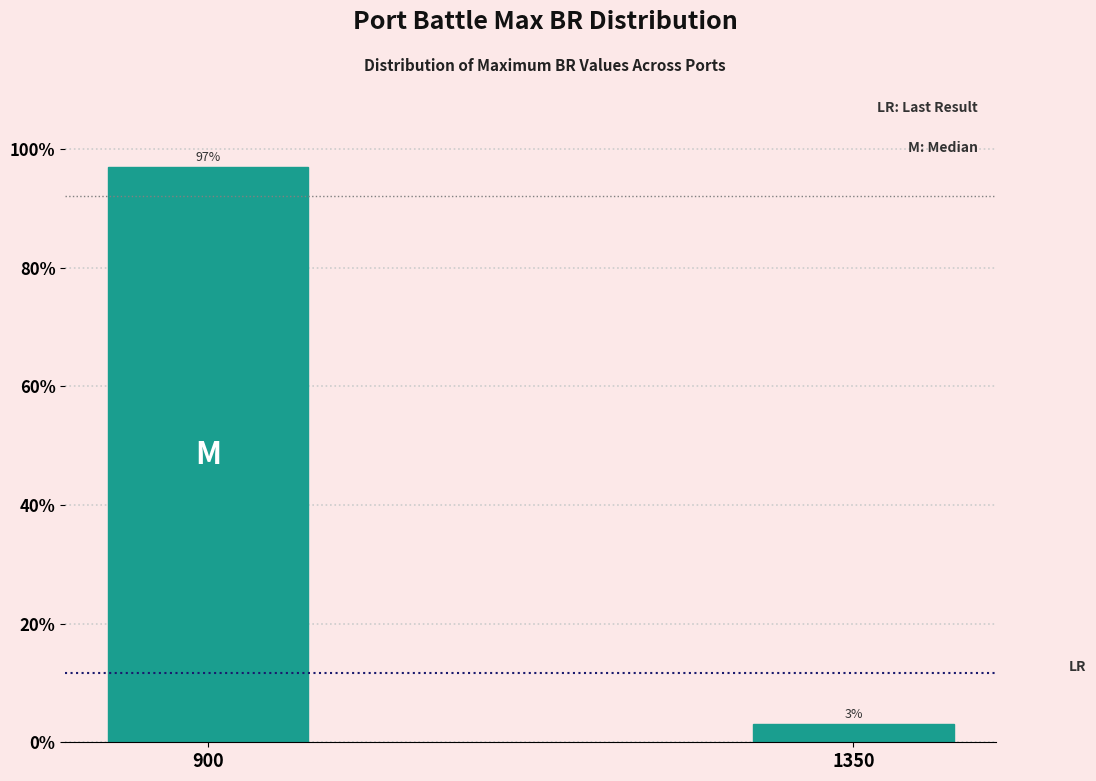

Read the value at 900.

96.9